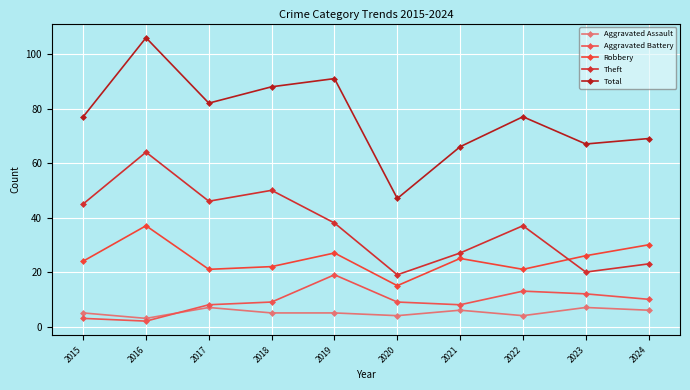

How many values in the Theft series are below 38?

5